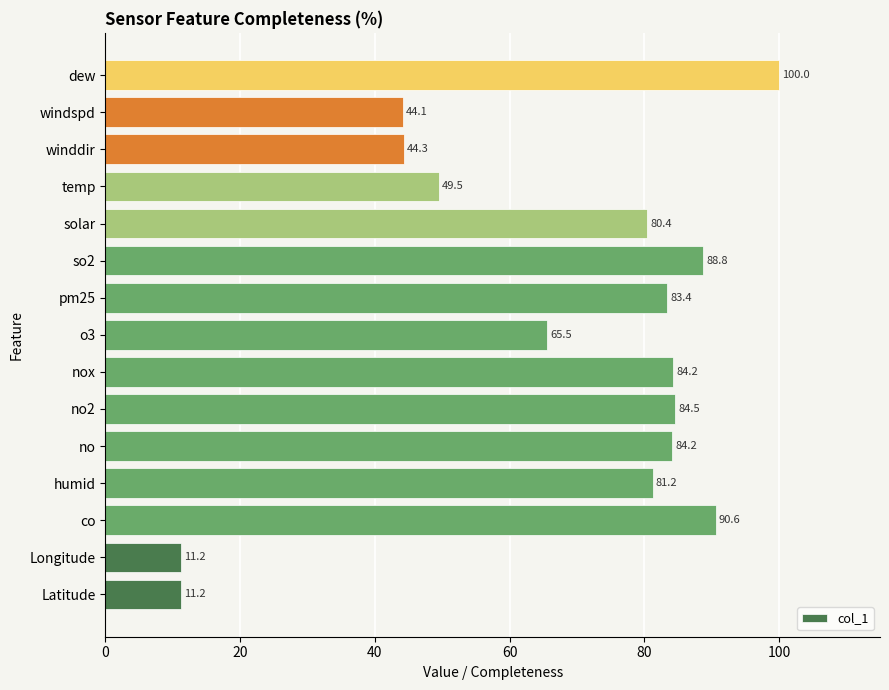

Read the value at Latitude.

11.2